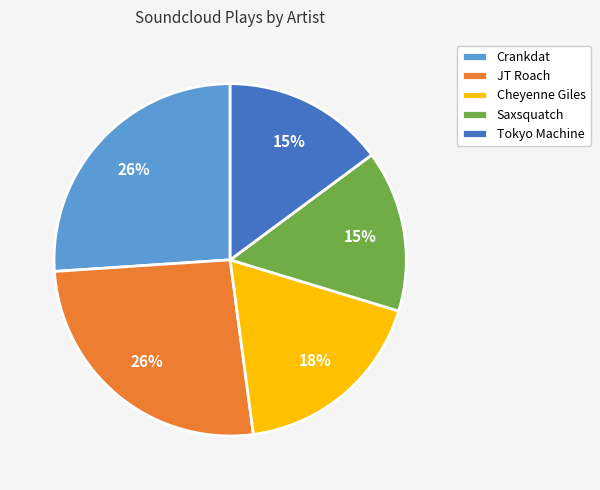

Combined, do Crankdat and Saxsquatch account for over 50%?

No